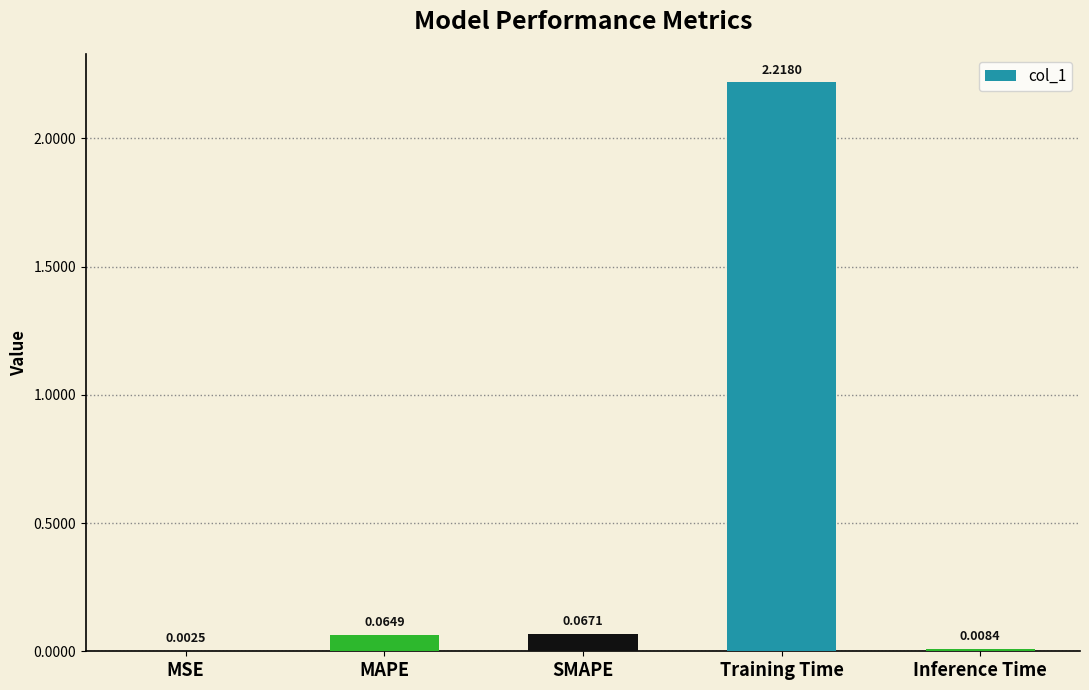

Where is the data nearest to the value 1?

SMAPE